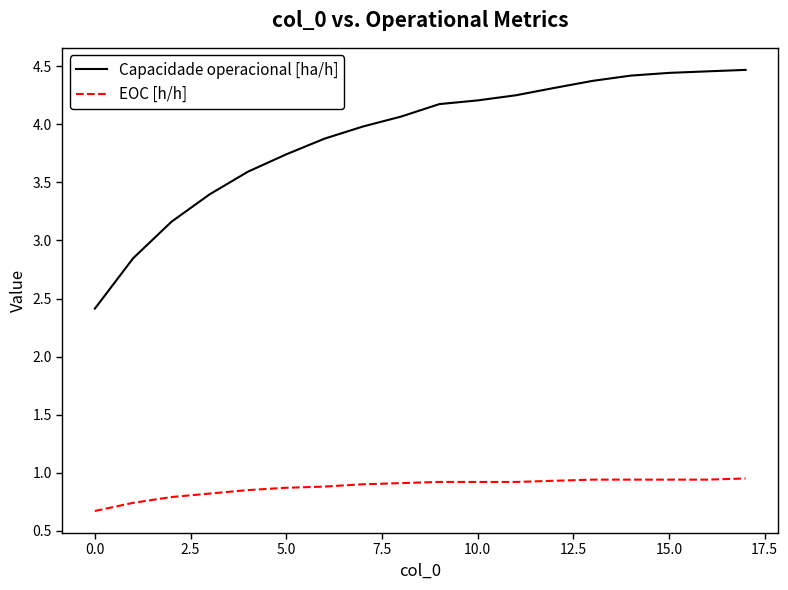

What is the difference between the maximum and minimum values in the EOC [h/h] series?

0.3